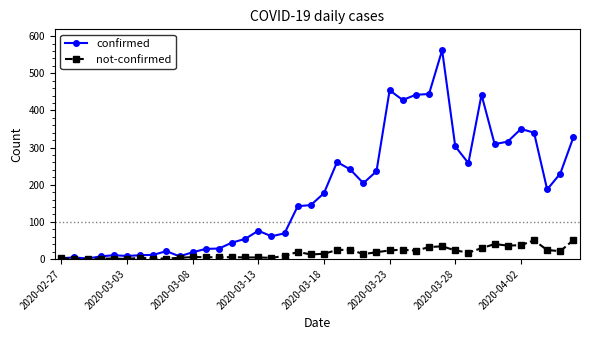

Which series has the widest spread of values?

confirmed